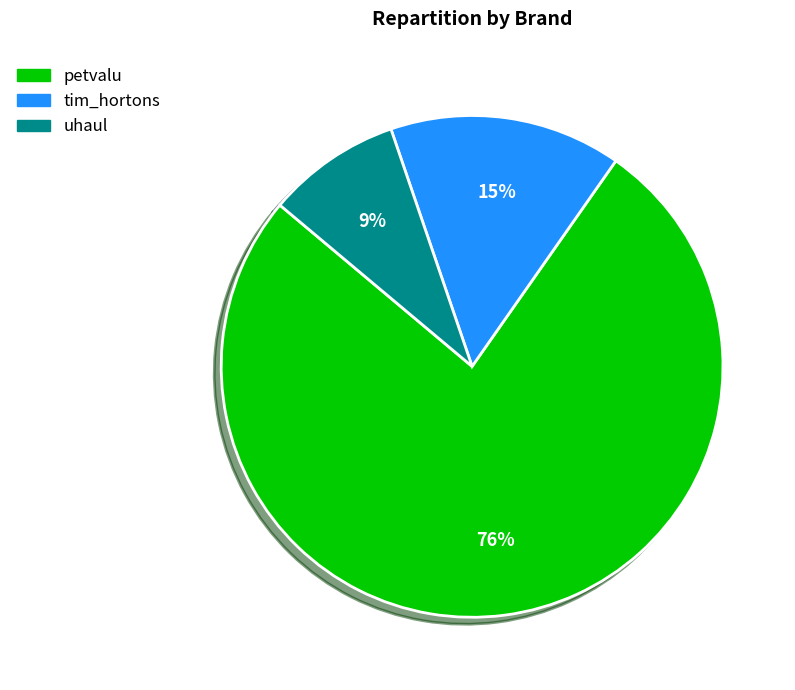

What percentage is the uhaul slice, to the nearest percent?

9%